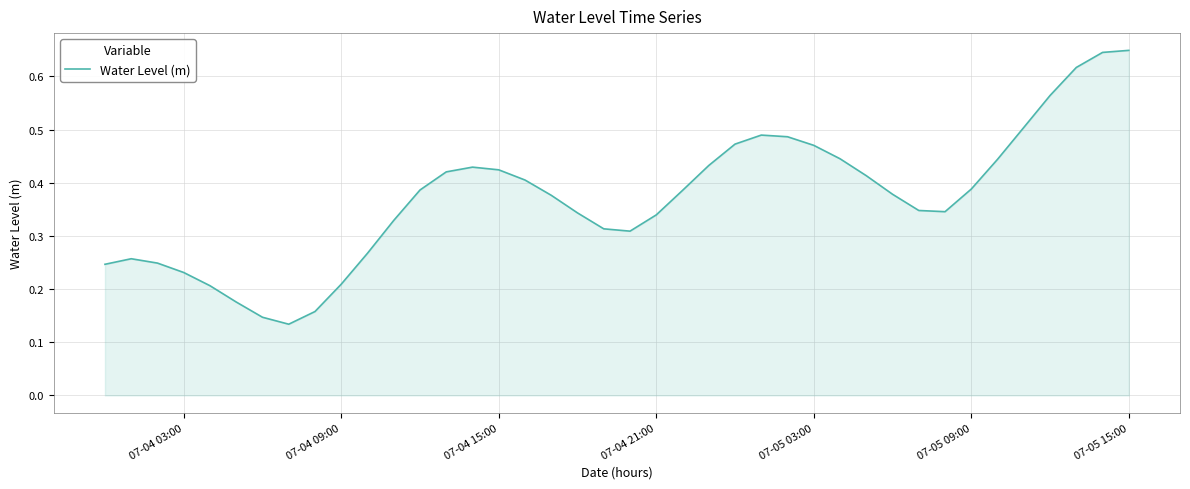

The chart shows a value of 0.6 at 07-05 09:00. True or false?

False